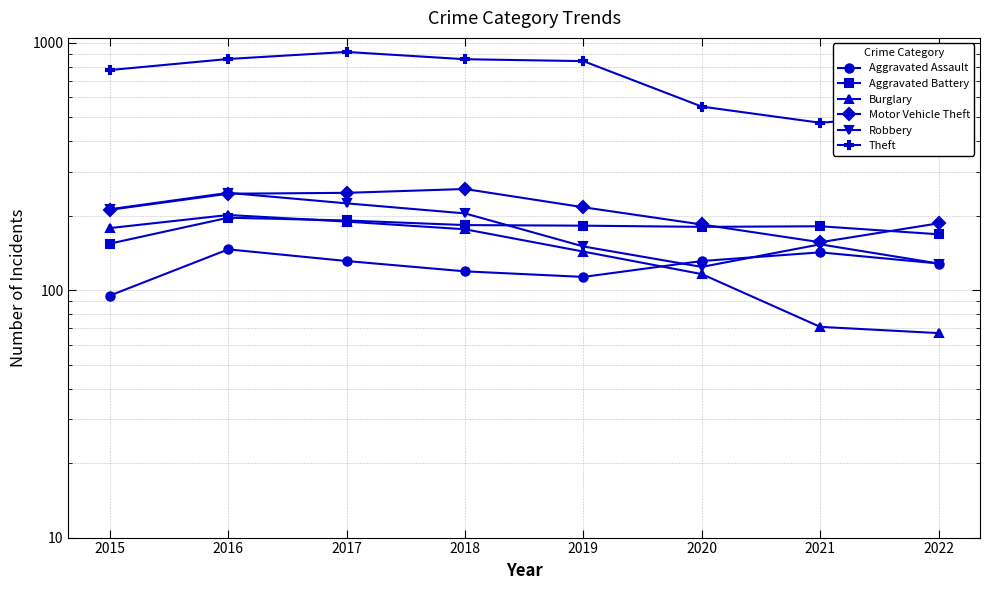

At which category does the chart reach its peak across all series?

2017